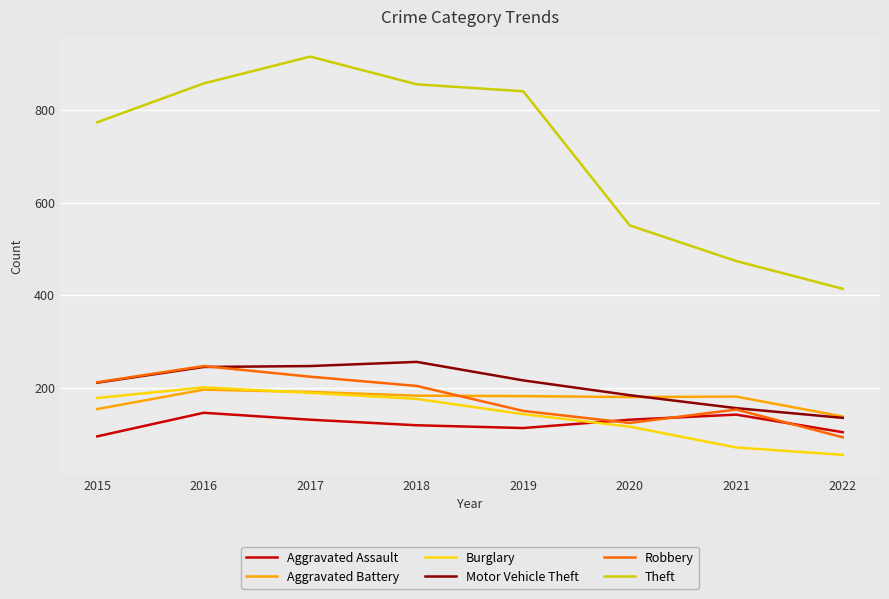

True or false: Theft and Motor Vehicle Theft intersect in this chart.

False